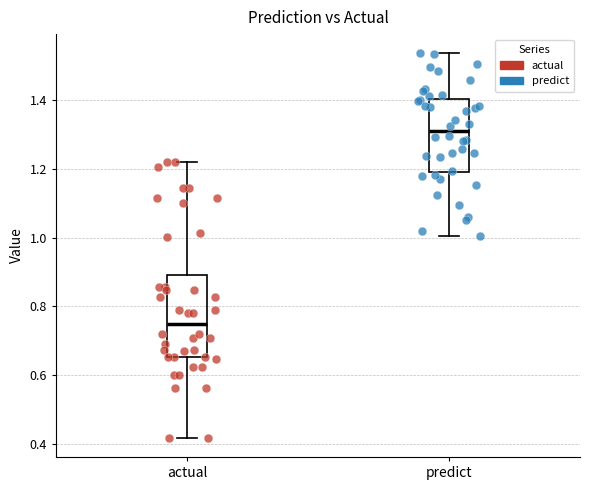

Where is the lower edge of the box for actual on the y-axis? The values are not printed on the chart, so give them approximately, as read against the axis.

0.66